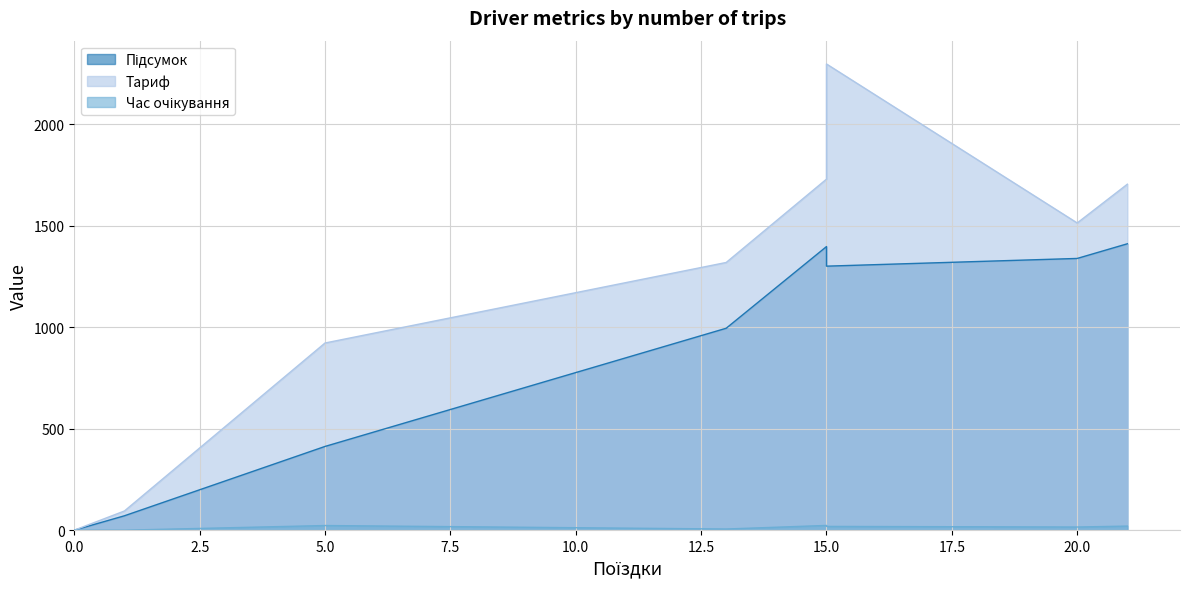

What is the difference between the maximum and minimum values in the Час очікування series?

23.4